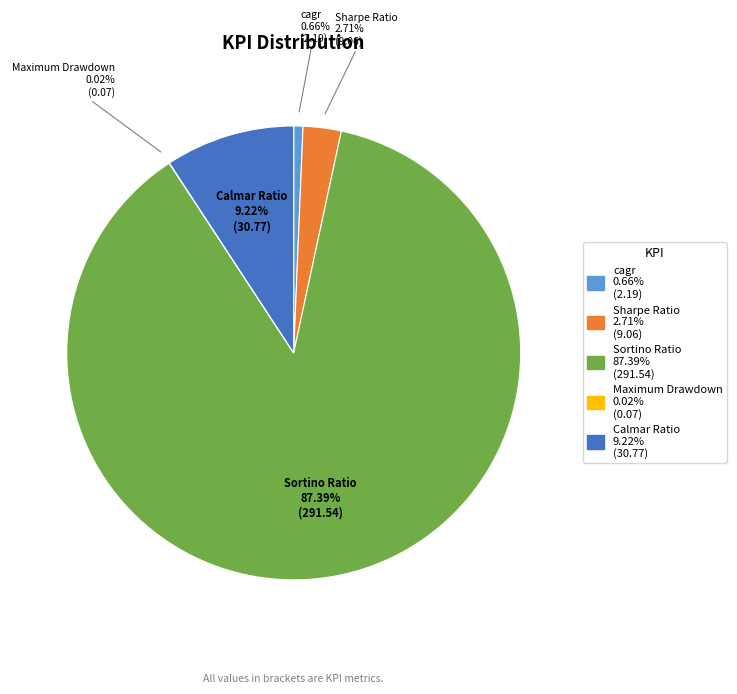

What is the ratio of the value at Calmar Ratio to the value at cagr?

14.1